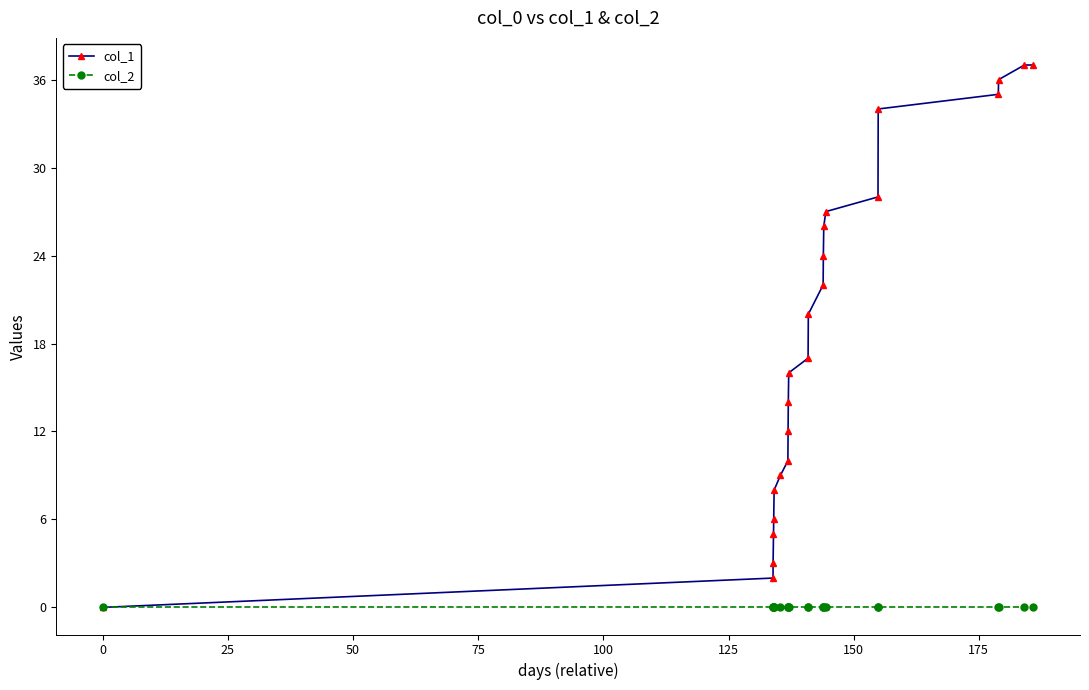

Which series has the largest total across all categories?

col_1